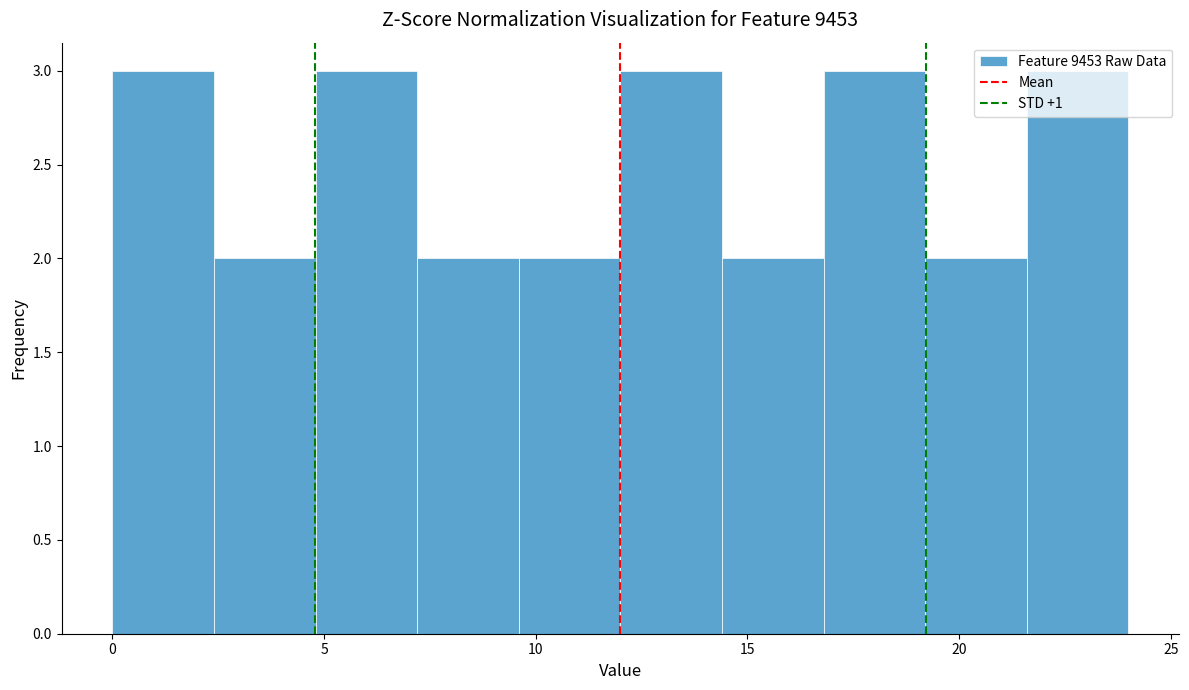

Reading left to right, transcribe this chart: for each bar, give the range it covers on the x-axis and its height. Neither the bar edges nor the heights are printed on the chart, so give them approximately, as read against the axes.

0.0 to 2.4: 3
2.4 to 4.8: 2
4.8 to 7.2: 3
7.2 to 9.6: 2
9.6 to 12.0: 2
12.0 to 14.4: 3
14.4 to 16.8: 2
16.8 to 19.2: 3
19.2 to 21.6: 2
21.6 to 24.0: 3